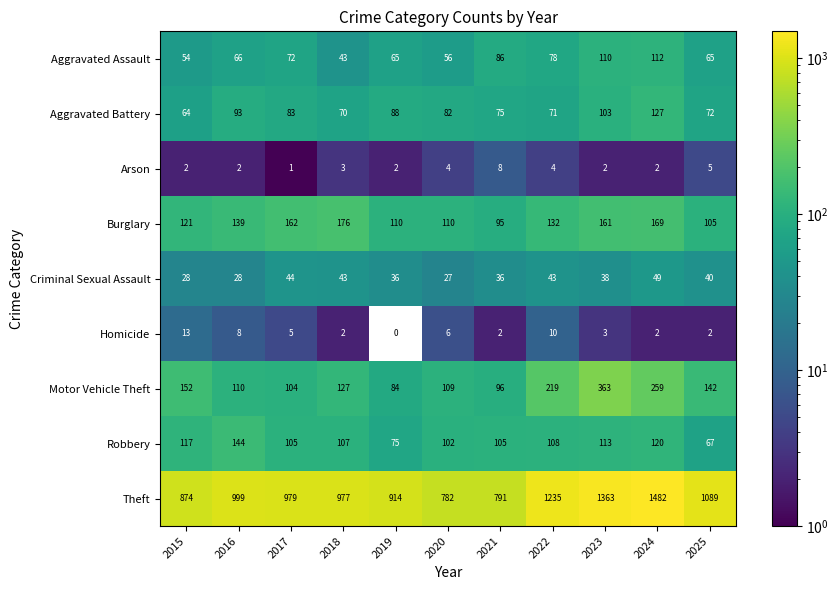

How many data points does each series have?

11